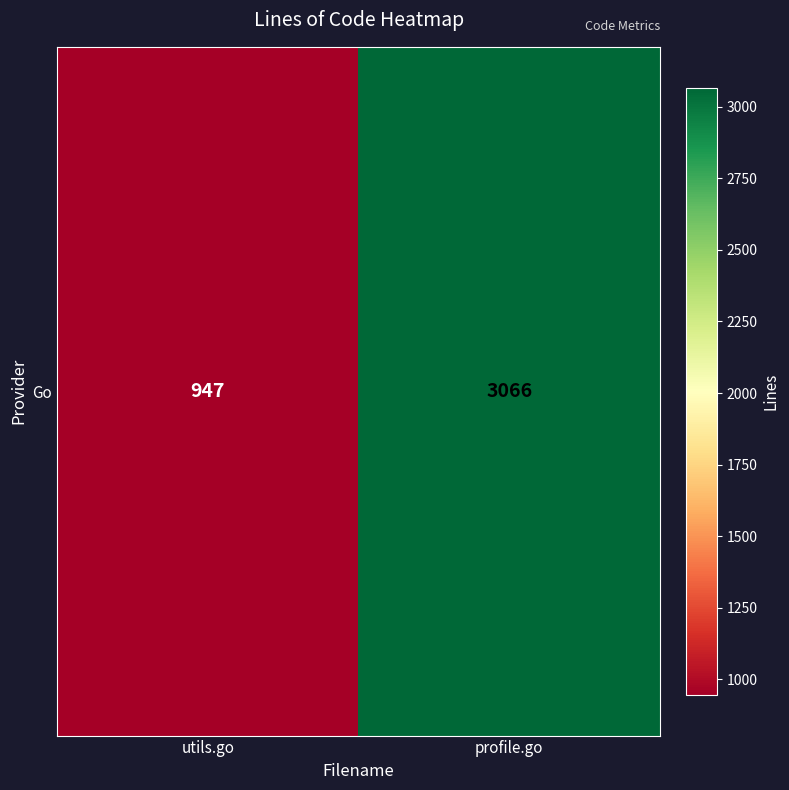

The value at utils.go is 290. True or false?

False